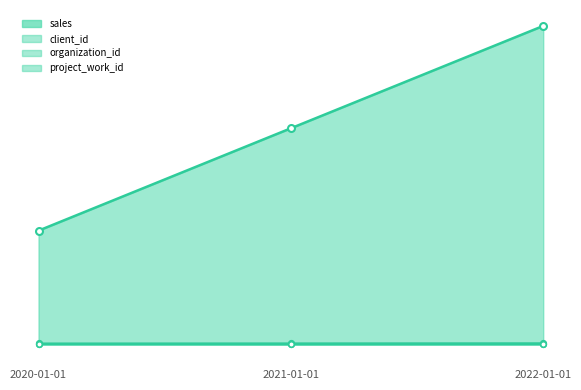

Is the value of organization_id at 2022-01-01 greater than the value of client_id at 2020-01-01?

Yes